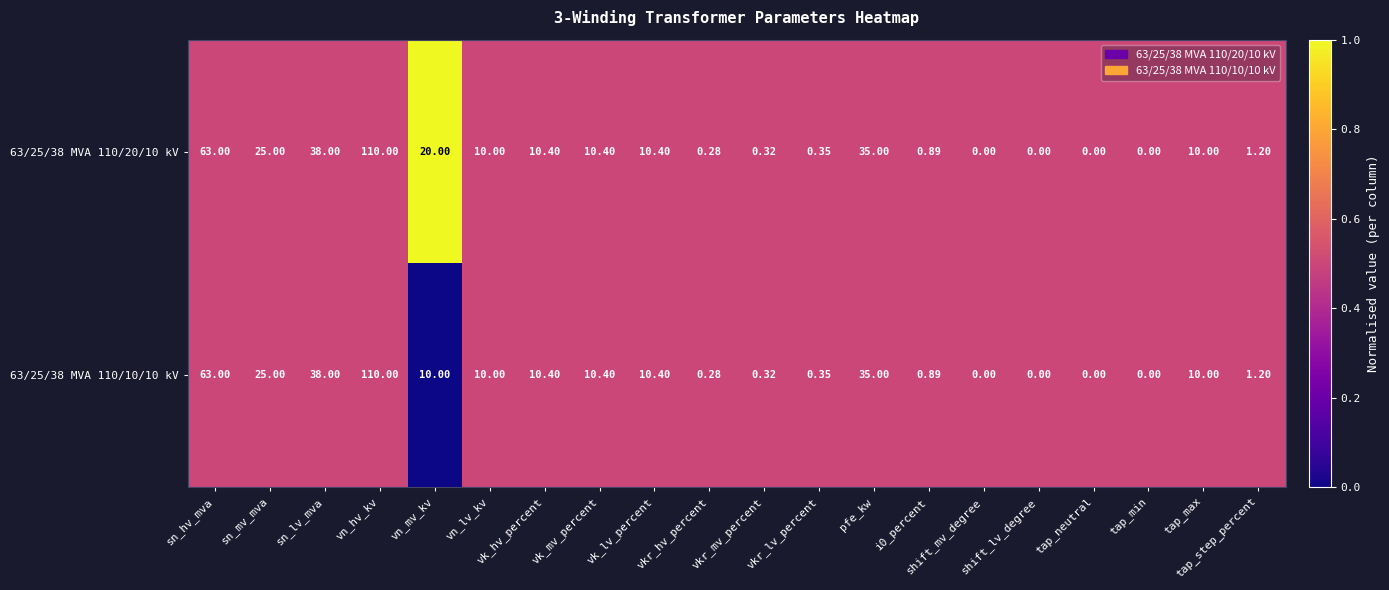

How many values in 63/25/38 MVA 110/10/10 kV are above zero?

16